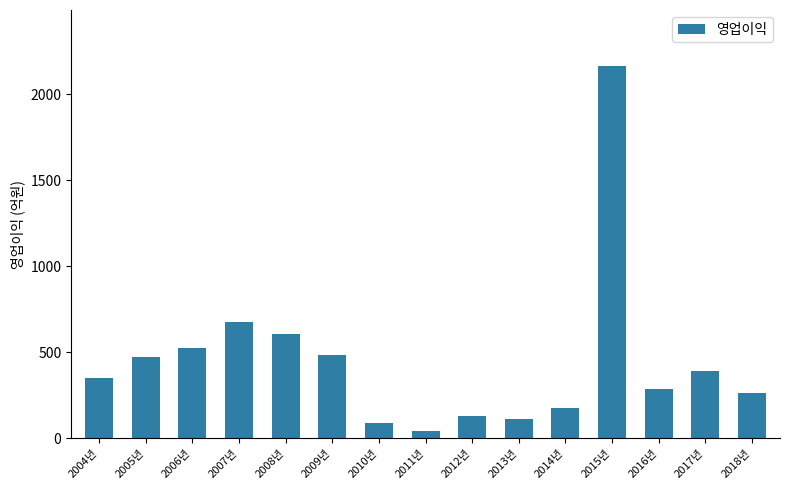

Reading right to left, transcribe all the data shown in this chart.

261.6	390.7	286.5	2164.2	174.7	111.9	132.0	44.1	91.6	483.9	608.2	676.4	525.5	473.2	349.0